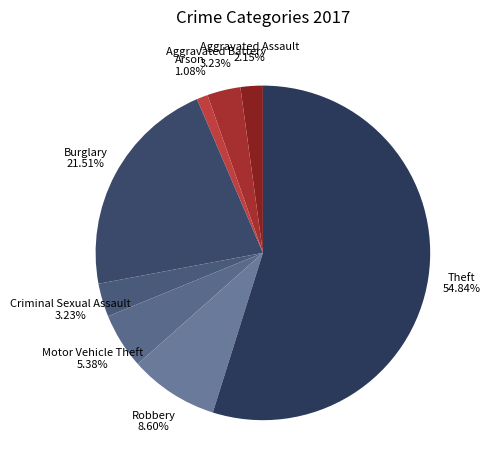

Which category accounts for the majority?

Theft